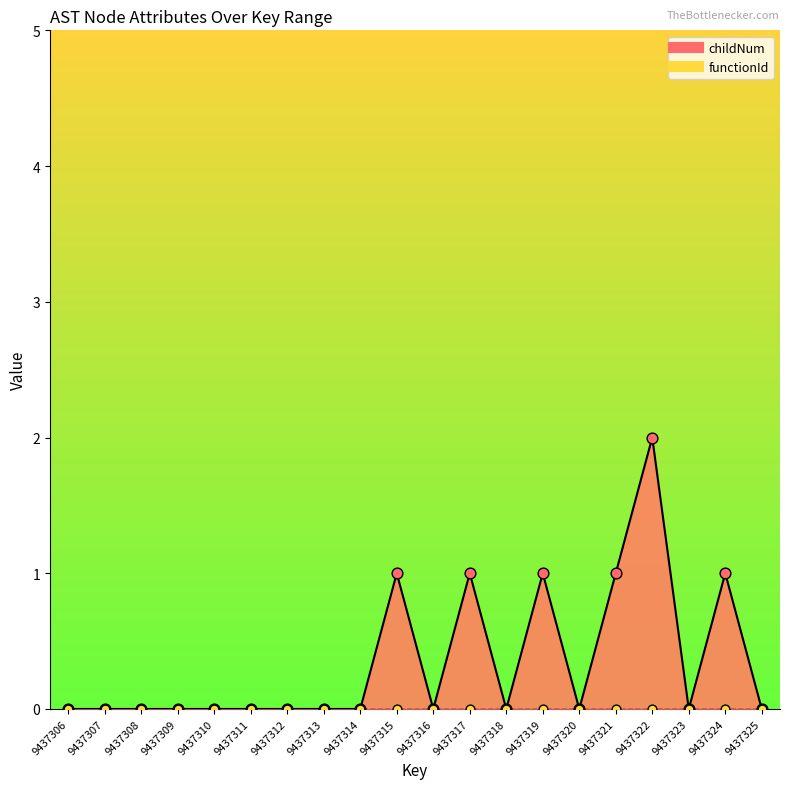

Between 9437318 and 9437315, which is larger?

9437315